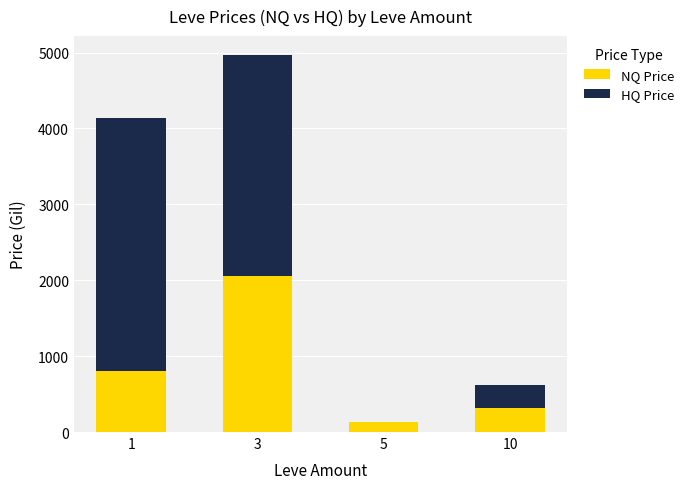

What is the maximum value for NQ Price?

2056.5